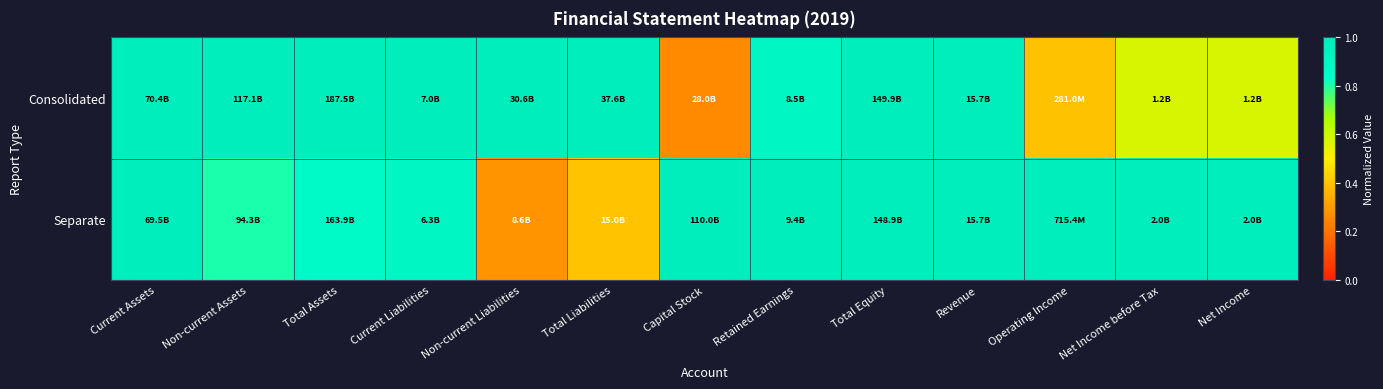

Reading left to right, list all the values displayed in this chart.

Consolidated: Current Assets=1.0	Non-current Assets=1.0	Total Assets=1.0	Current Liabilities=1.0	Non-current Liabilities=1.0	Total Liabilities=1.0	Capital Stock=0.3	Retained Earnings=0.9	Total Equity=1.0	Revenue=1.0	Operating Income=0.4	Net Income before Tax=0.6	Net Income=0.6
Separate: Current Assets=1.0	Non-current Assets=0.8	Total Assets=0.9	Current Liabilities=0.9	Non-current Liabilities=0.3	Total Liabilities=0.4	Capital Stock=1.0	Retained Earnings=1.0	Total Equity=1.0	Revenue=1.0	Operating Income=1.0	Net Income before Tax=1.0	Net Income=1.0